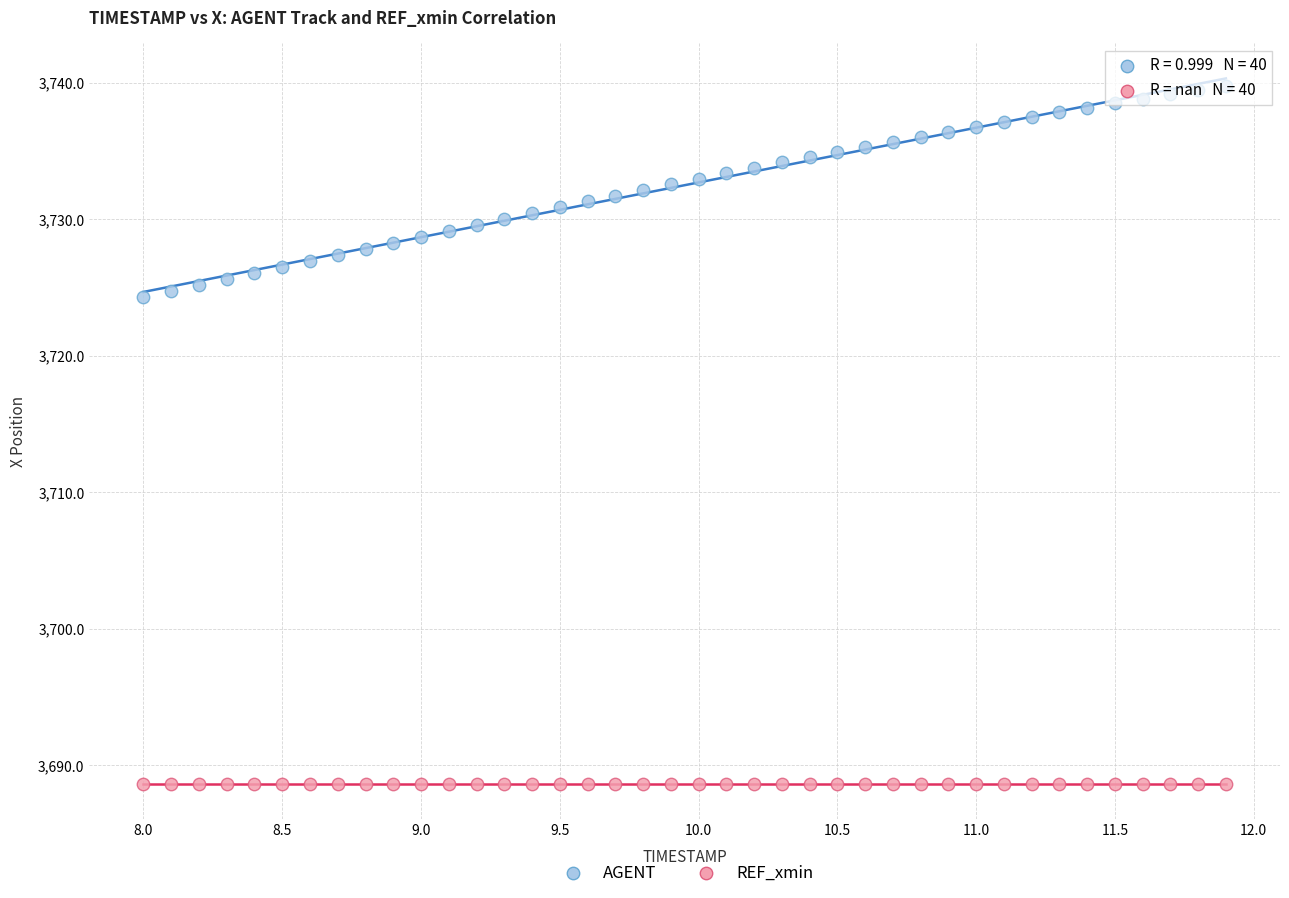

Which series reaches the minimum Y coordinate?

REF_xmin